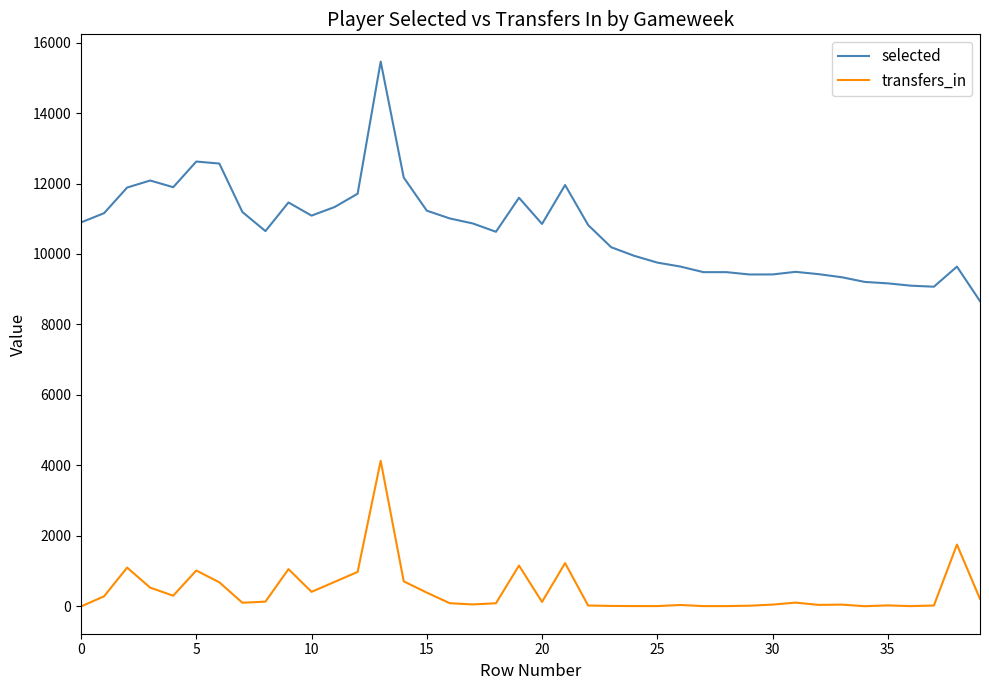

What is the highest value of the selected series?

15459